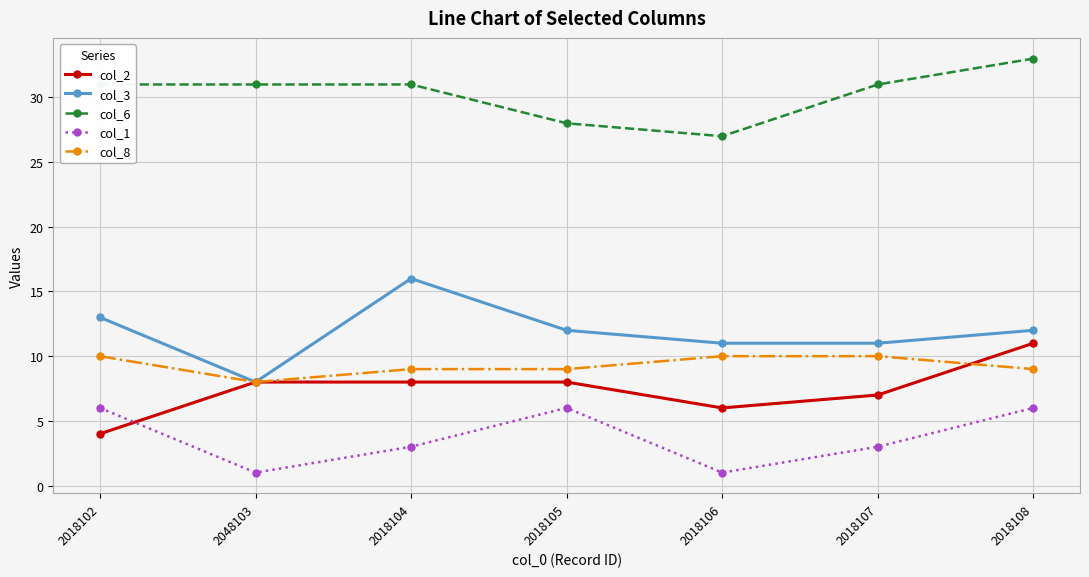

True or false: col_6 has more than 1 interior local peaks.

False